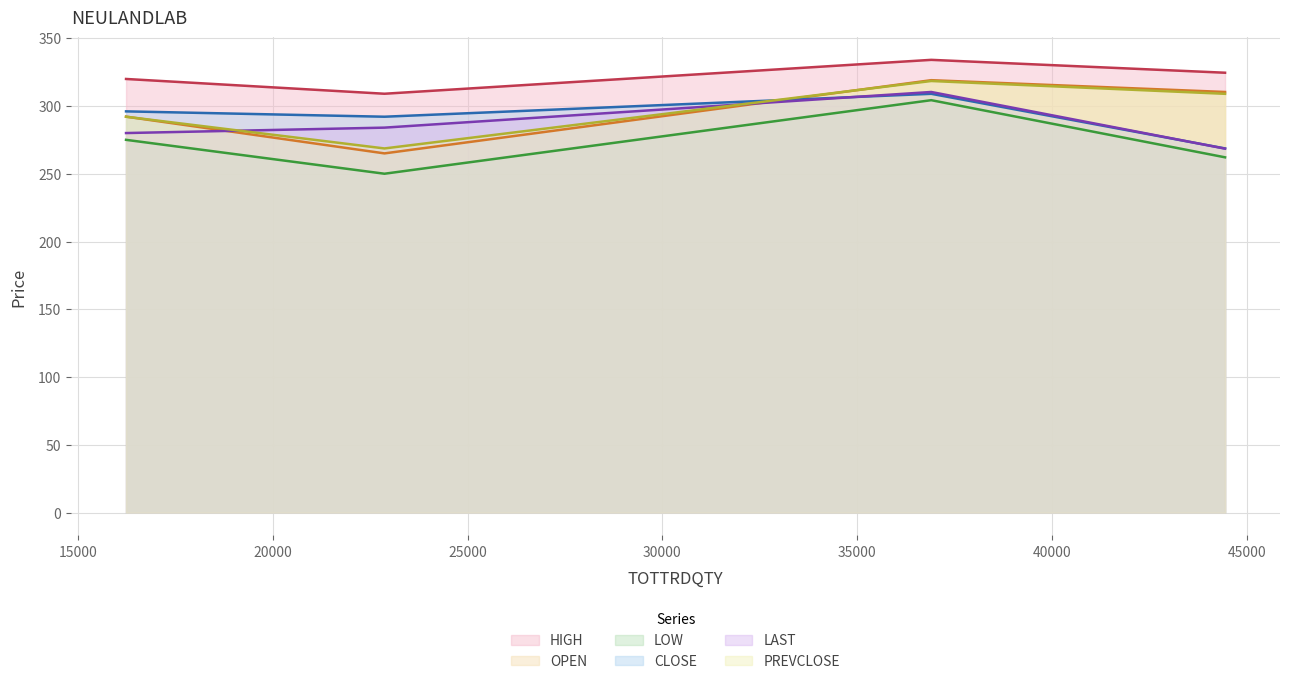

Which series has the widest spread of values?

LOW